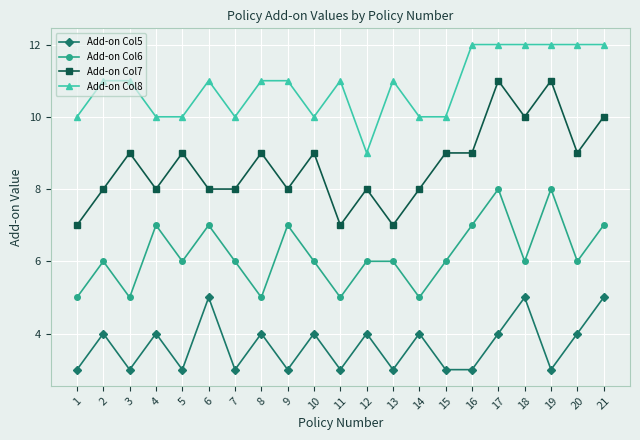

Count the number of data series in this chart.

4